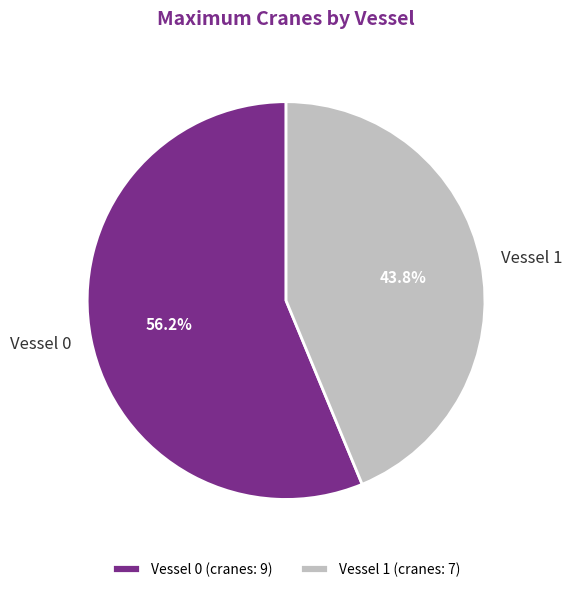

What percentage do Vessel 0 and Vessel 1 together represent?

100.0%